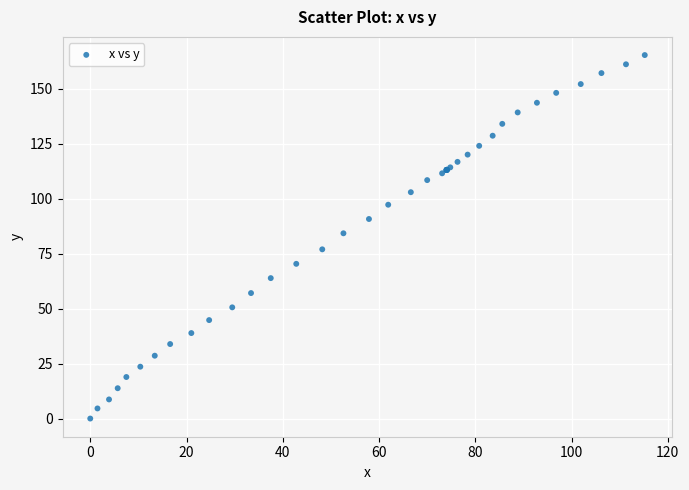

What Y value in the scatter plot is closest to 82?

84.3